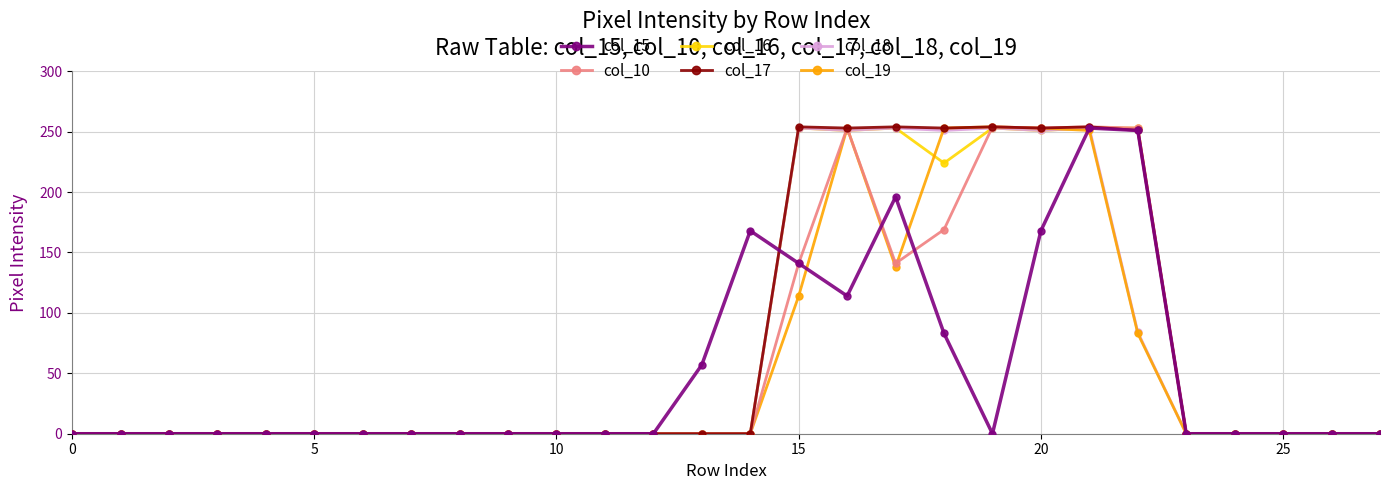

At how many categories does at least one series exceed 131?

9